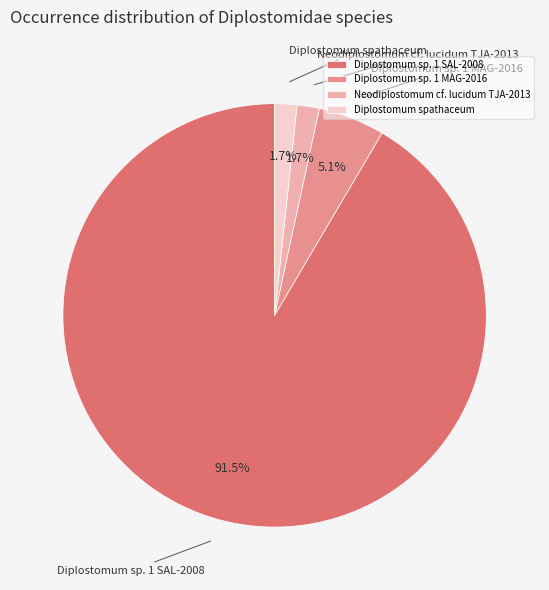

To the nearest percent, what is the difference between the largest and smallest slice percentages?

90%